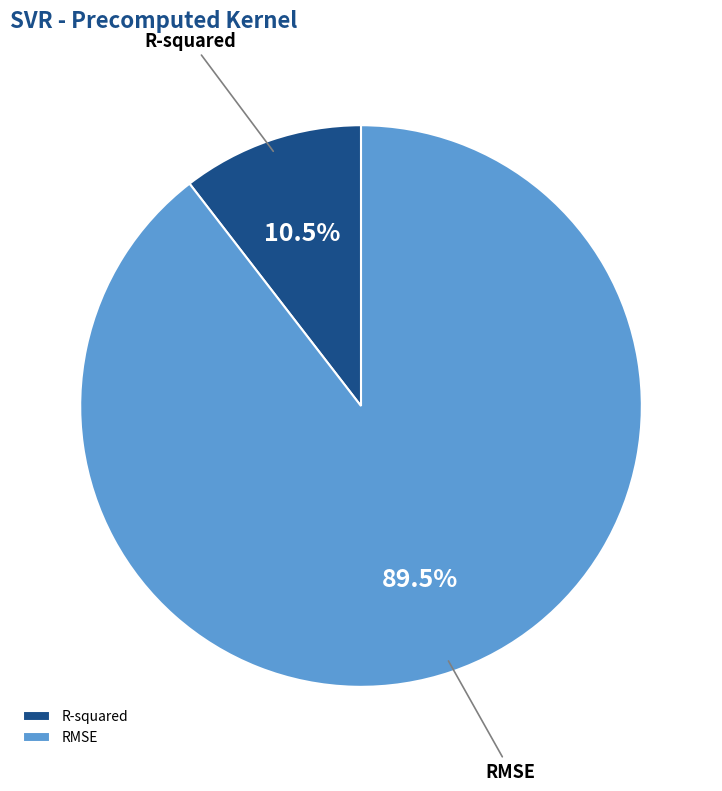

What is the ratio of the value at R-squared to the value at RMSE?

0.1